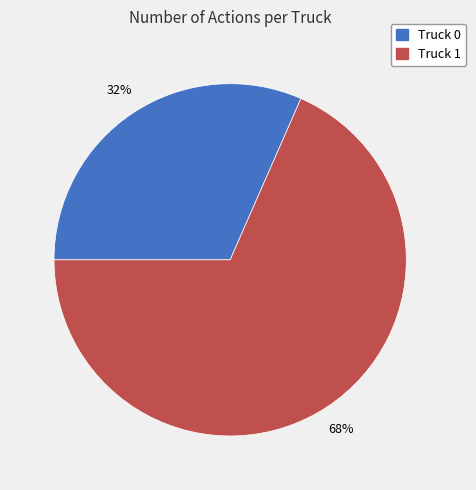

Do Truck 1 and Truck 0 together represent more than half of the pie?

Yes